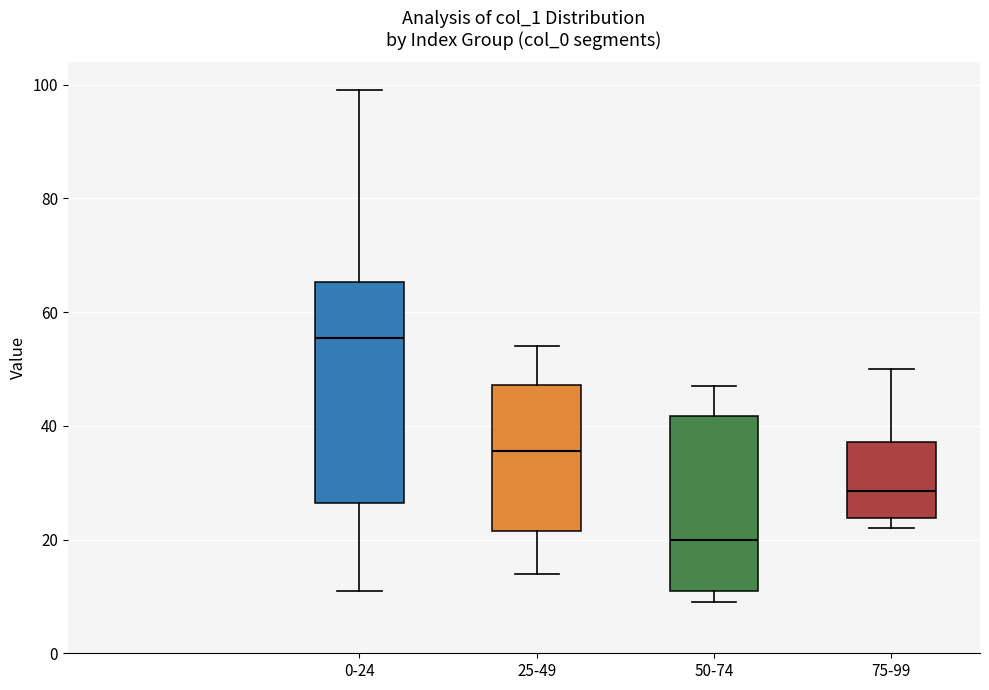

Where does the upper whisker of the box for 0-24 end on the y-axis? The values are not printed on the chart, so give them approximately, as read against the axis.

100